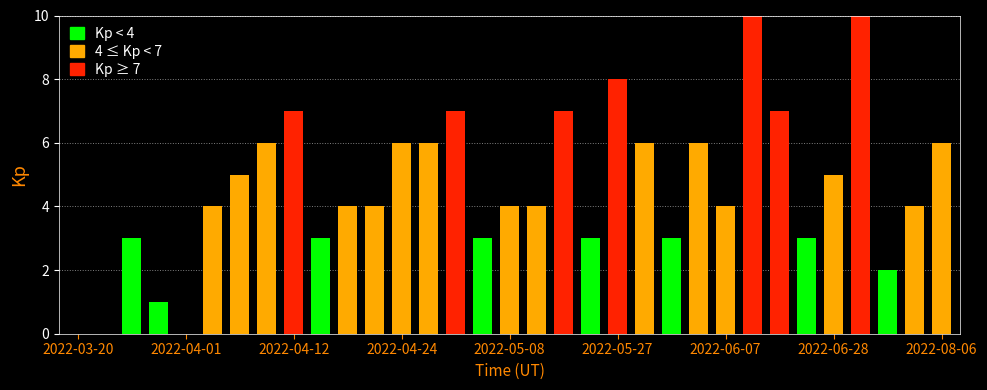

What is the sum of all values?

151